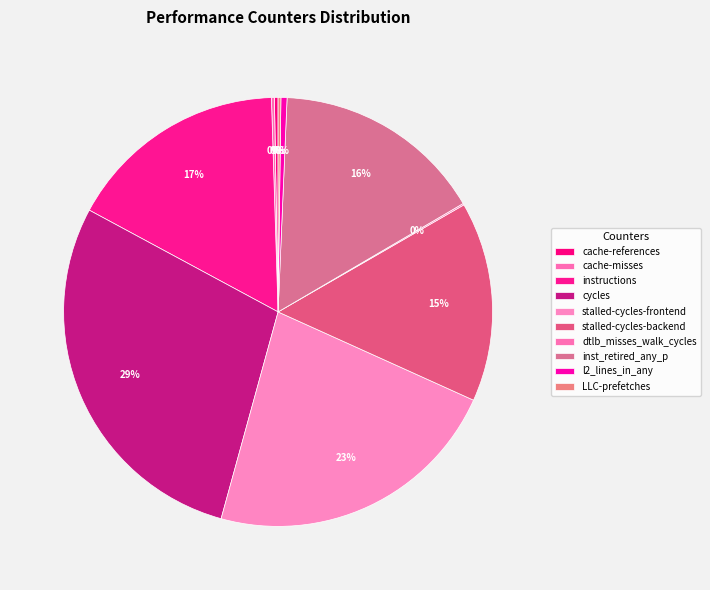

What percentage is the inst_retired_any_p slice, to the nearest percent?

16%